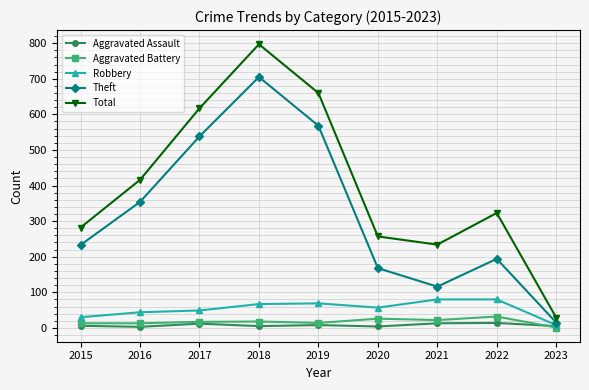

What is the value of the Aggravated Assault point at the 9th from the left?

5